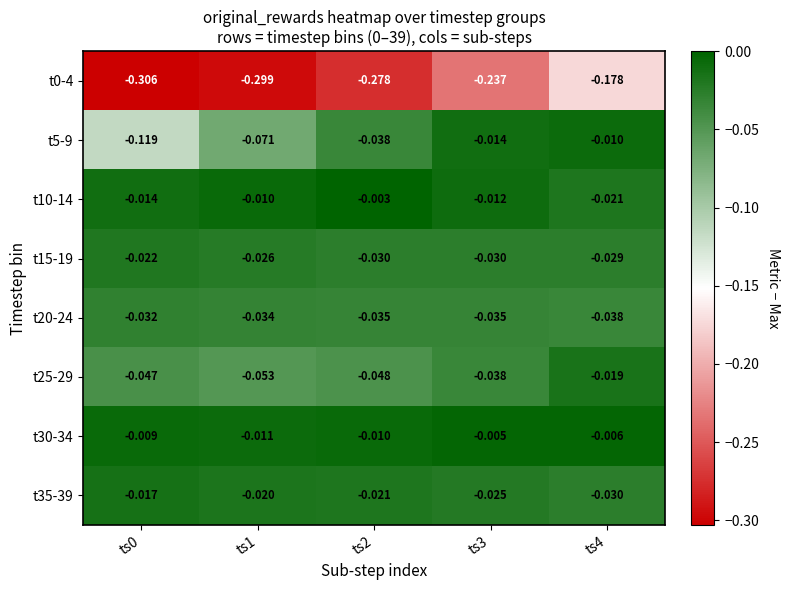

Count the number of categories in the chart.

5